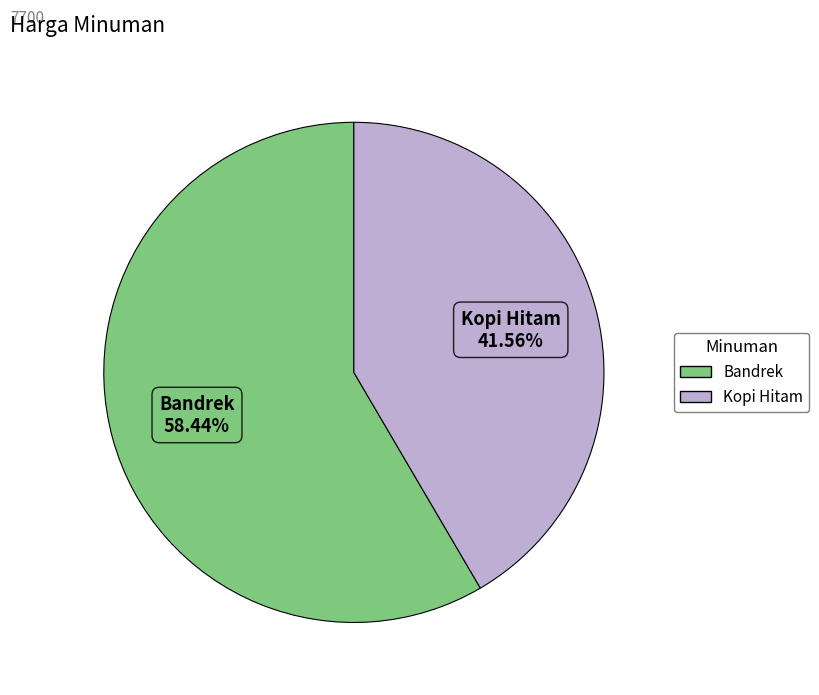

Do Bandrek and Kopi Hitam together represent more than half of the pie?

Yes